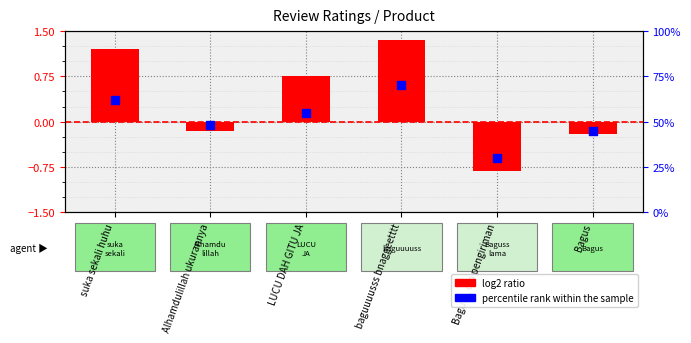

What is the total value across all series at Baguss, cm pengiriman?

29.2